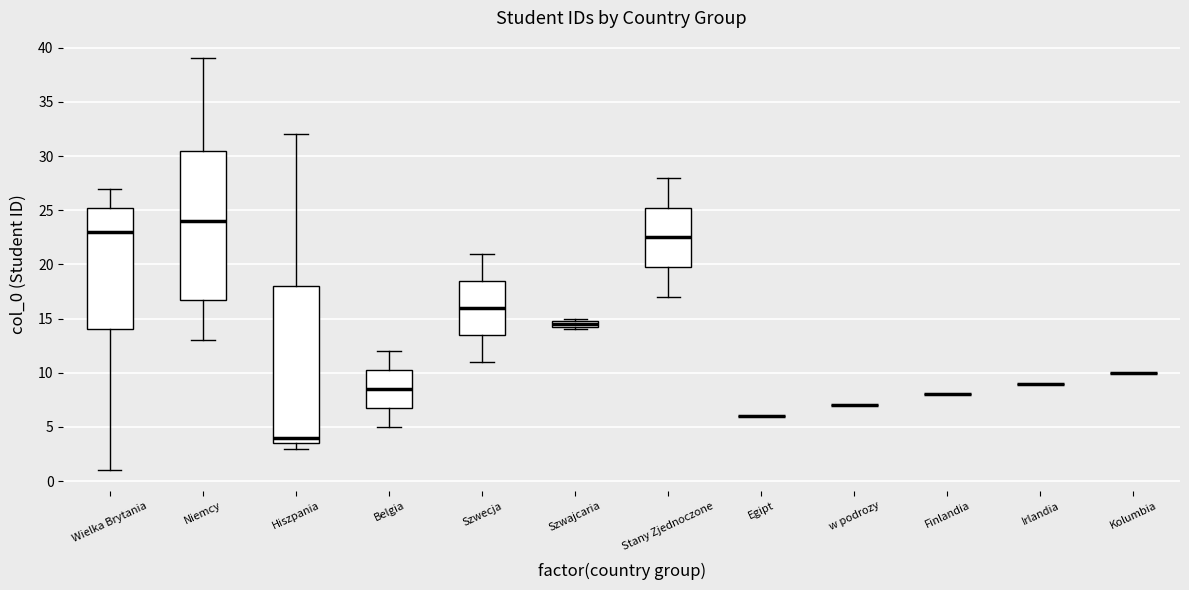

Comparing the boxes themselves (not the whiskers), which one is the tallest?

Hiszpania